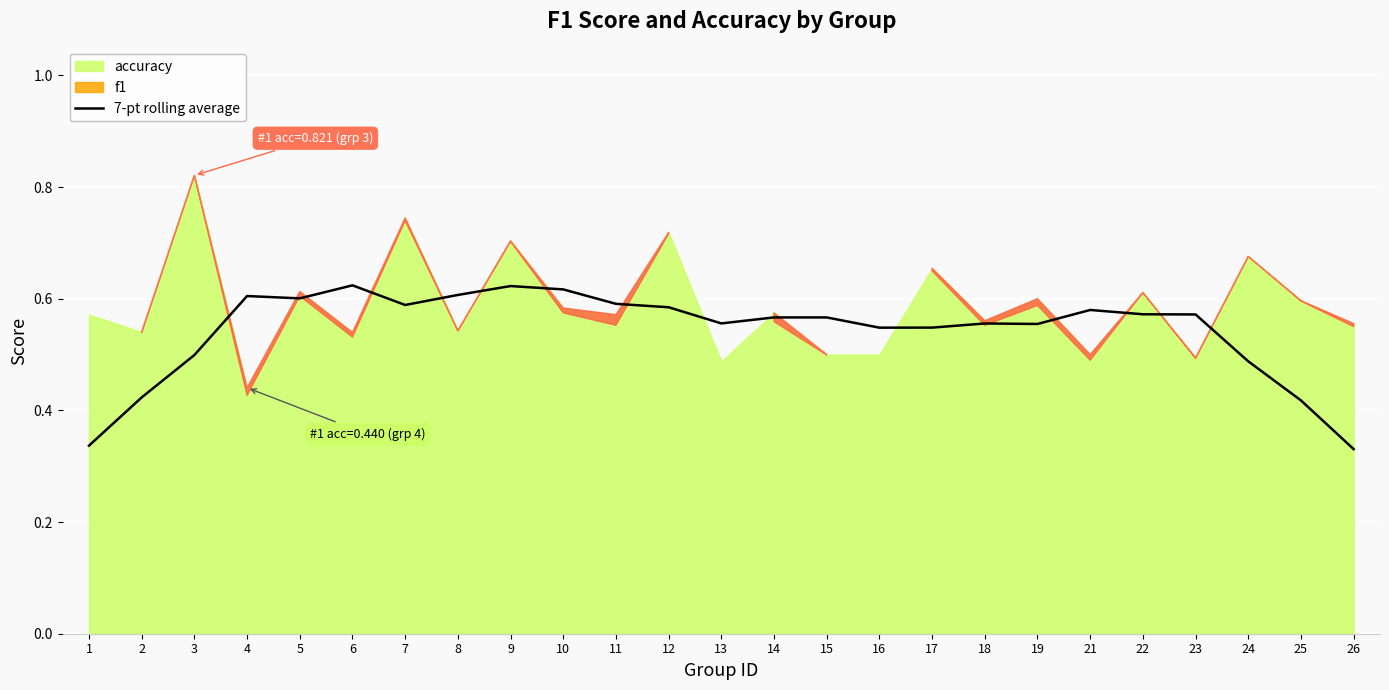

What is the value of the 18th point from the left?

0.6